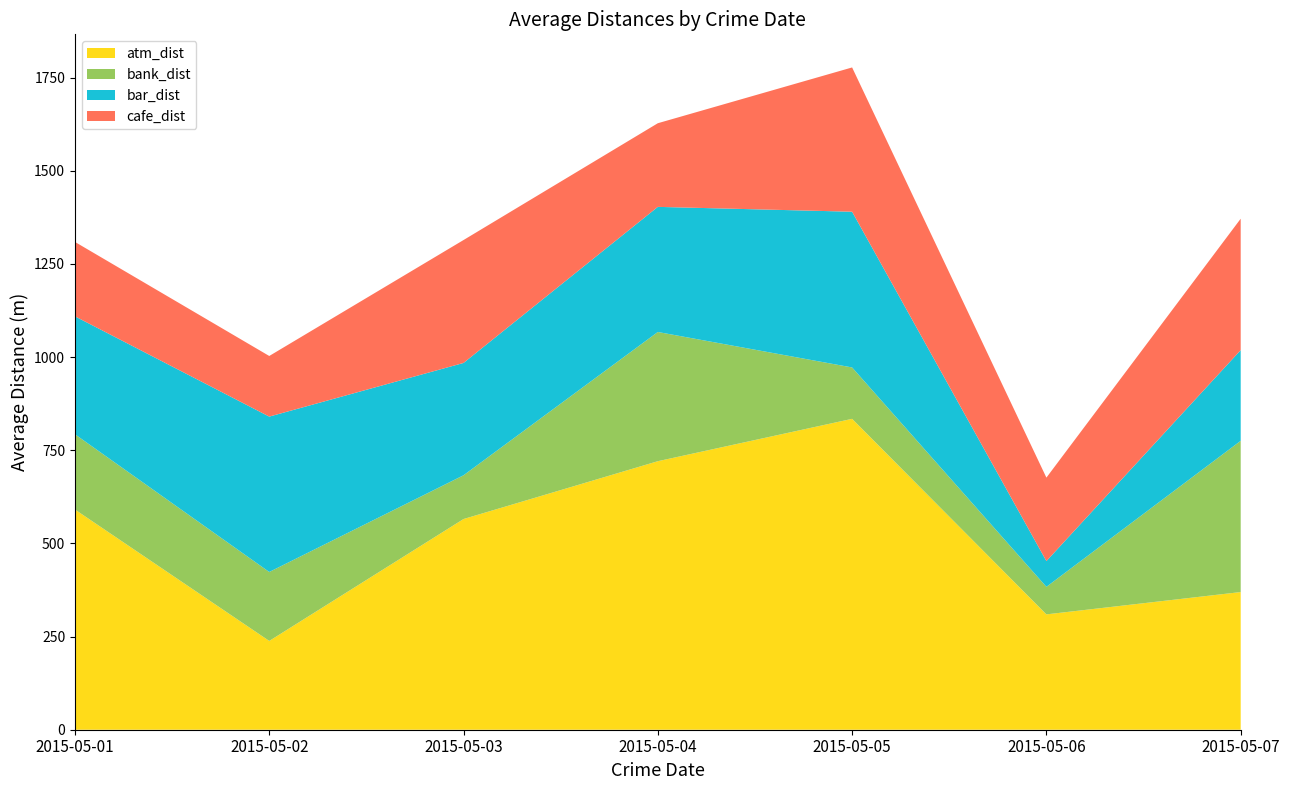

Reading left to right, list all the values displayed in this chart.

atm_dist: 2015-05-01=591.0	2015-05-02=238.3	2015-05-03=565.5	2015-05-04=720.7	2015-05-05=834.4	2015-05-06=309.6	2015-05-07=369.5
bank_dist: 2015-05-01=202.0	2015-05-02=185.1	2015-05-03=117.4	2015-05-04=346.8	2015-05-05=137.9	2015-05-06=73.9	2015-05-07=405.9
bar_dist: 2015-05-01=316.5	2015-05-02=417.0	2015-05-03=301.5	2015-05-04=335.8	2015-05-05=418.0	2015-05-06=69.1	2015-05-07=243.4
cafe_dist: 2015-05-01=199.7	2015-05-02=162.7	2015-05-03=329.9	2015-05-04=224.5	2015-05-05=387.2	2015-05-06=224.0	2015-05-07=352.7